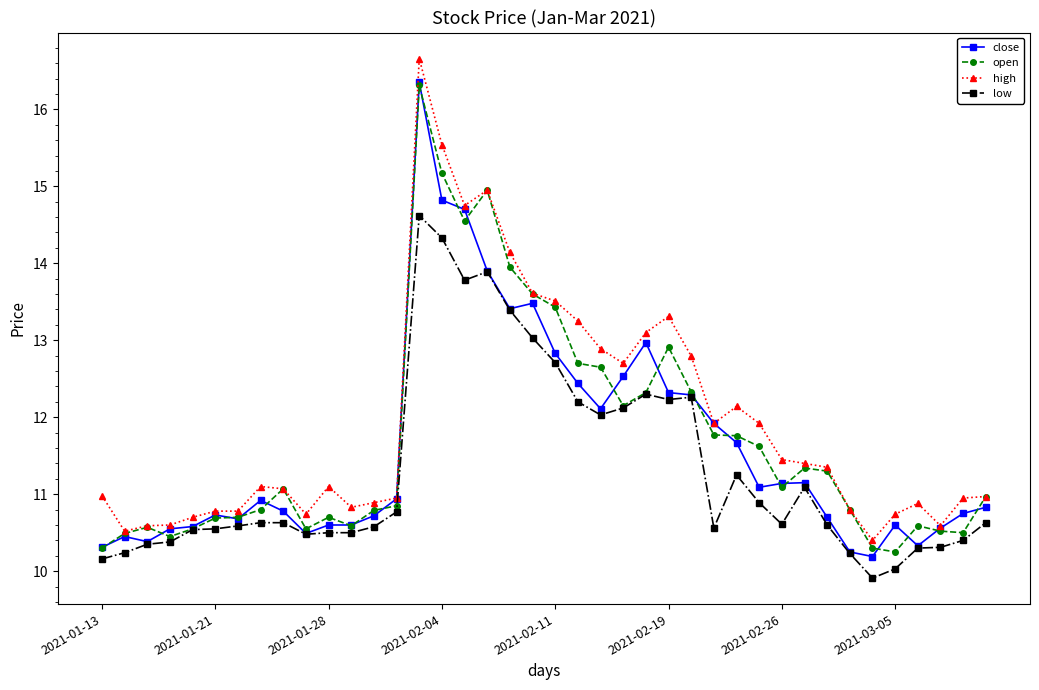

Which series has the largest range (max minus min)?

high